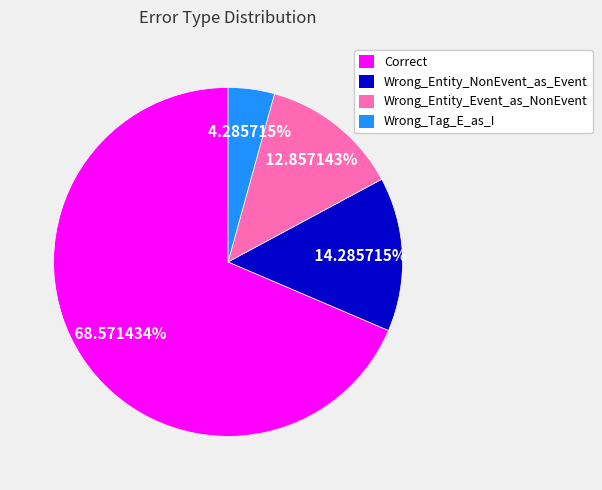

What is the total percentage of Wrong_Entity_NonEvent_as_Event and Wrong_Tag_E_as_I?

18.6%